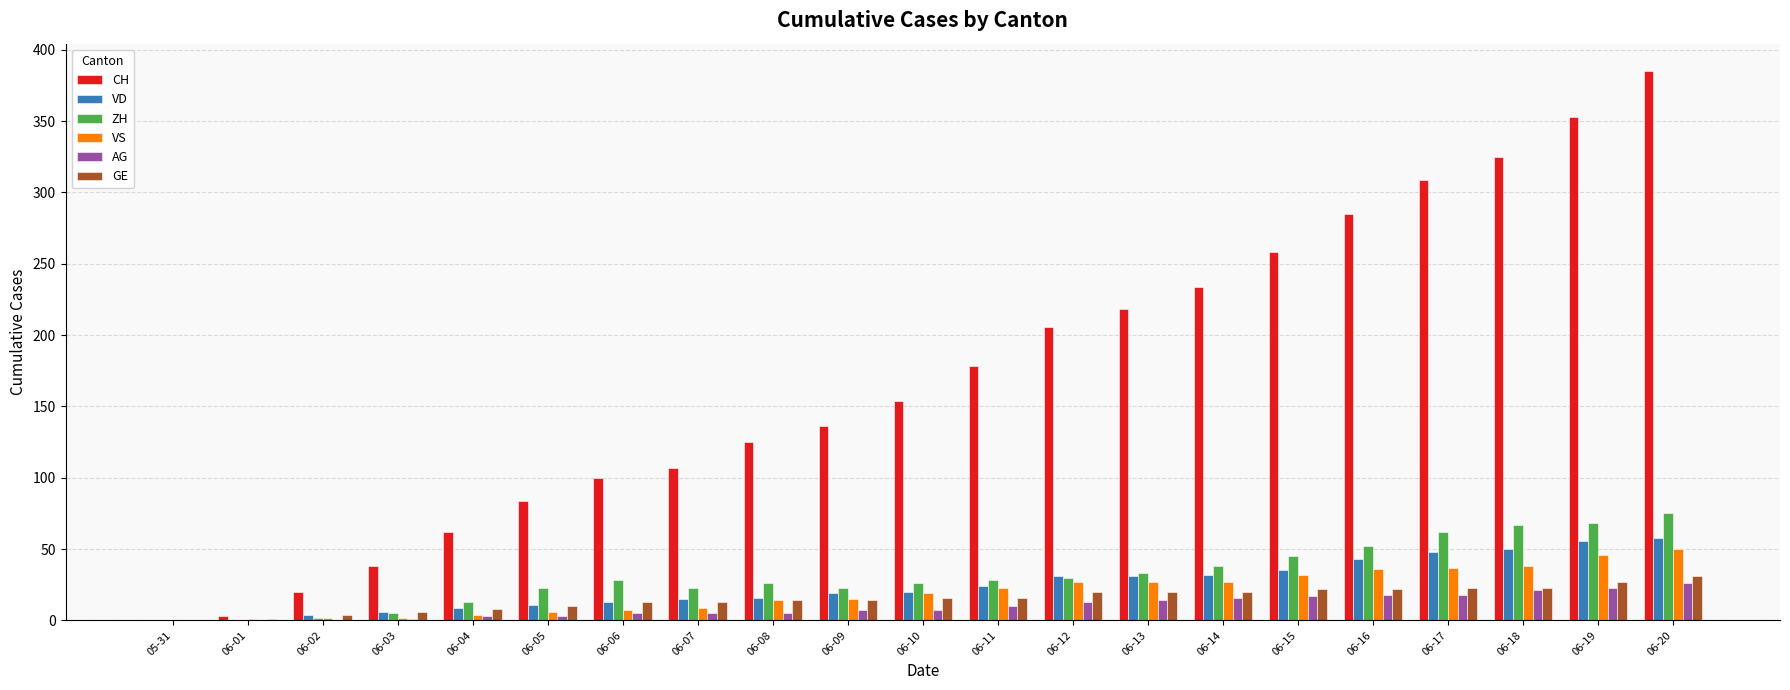

True or false: ZH has a value of 38 at 06-14.

True